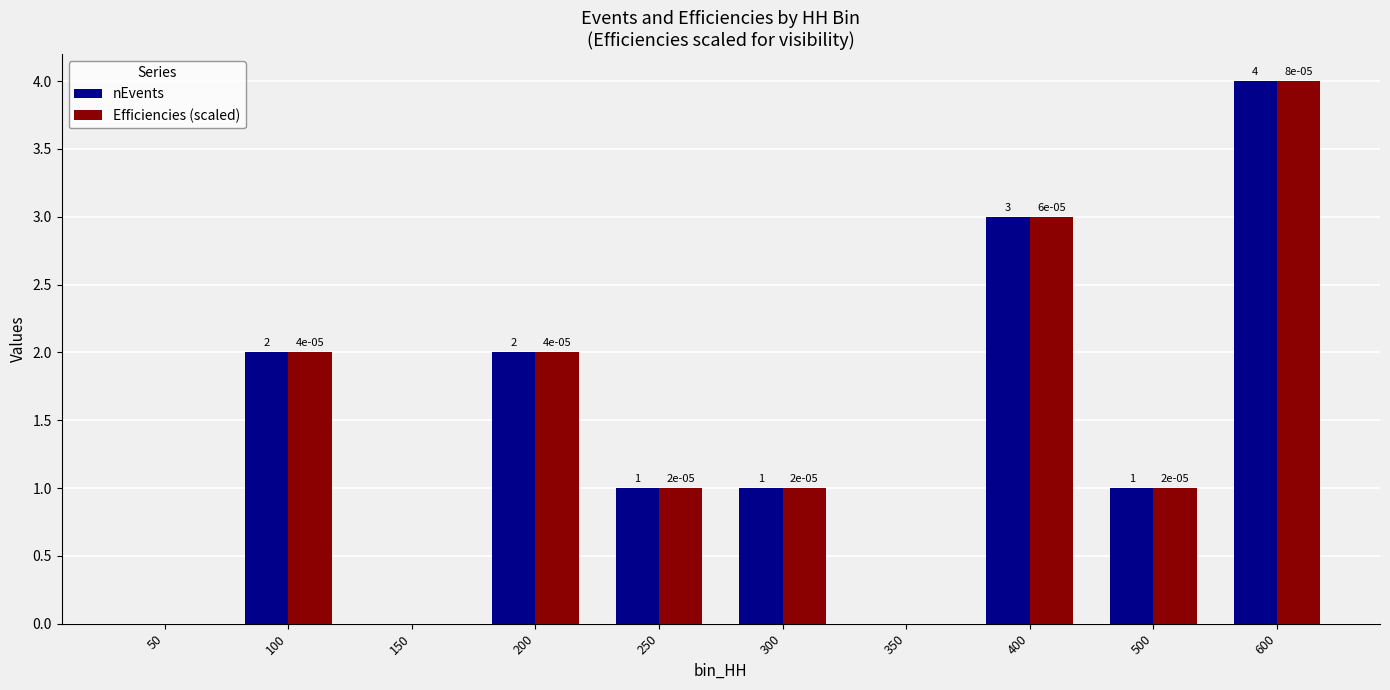

Where is Efficiencies (scaled) nearest to the value 1?

250